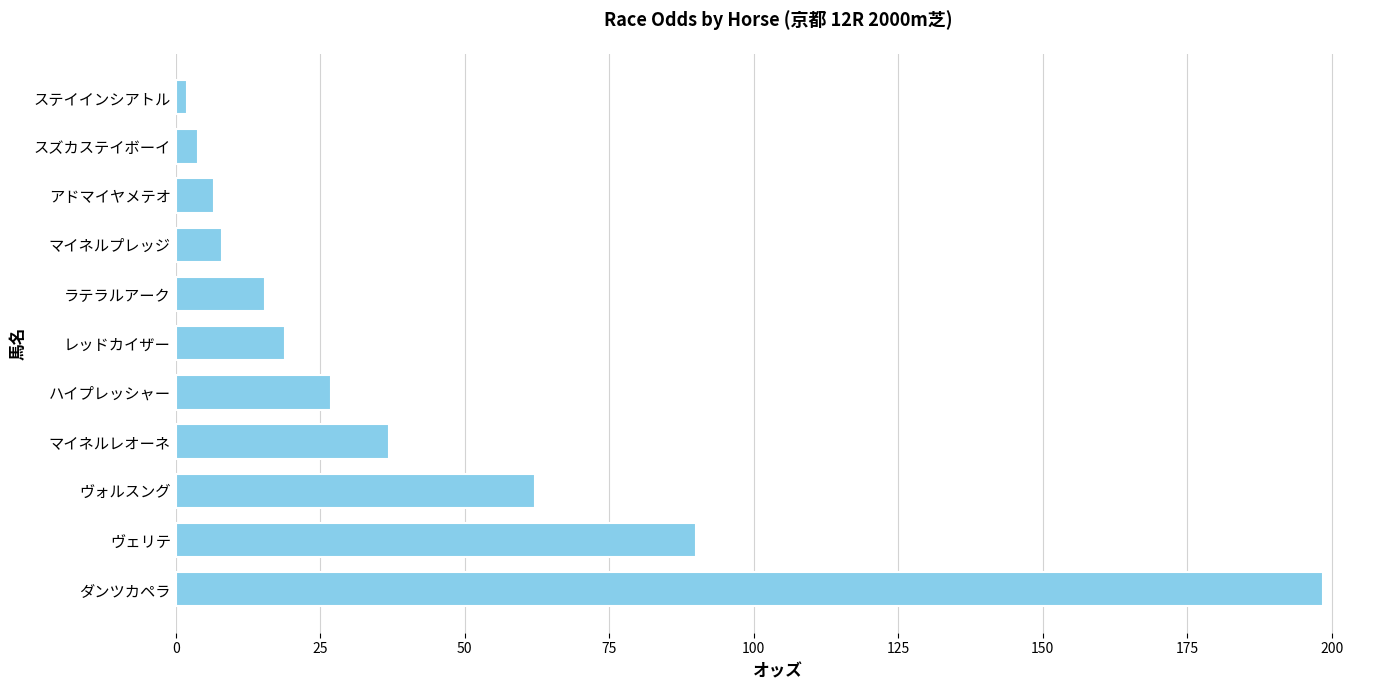

What is the greatest value displayed?

198.4